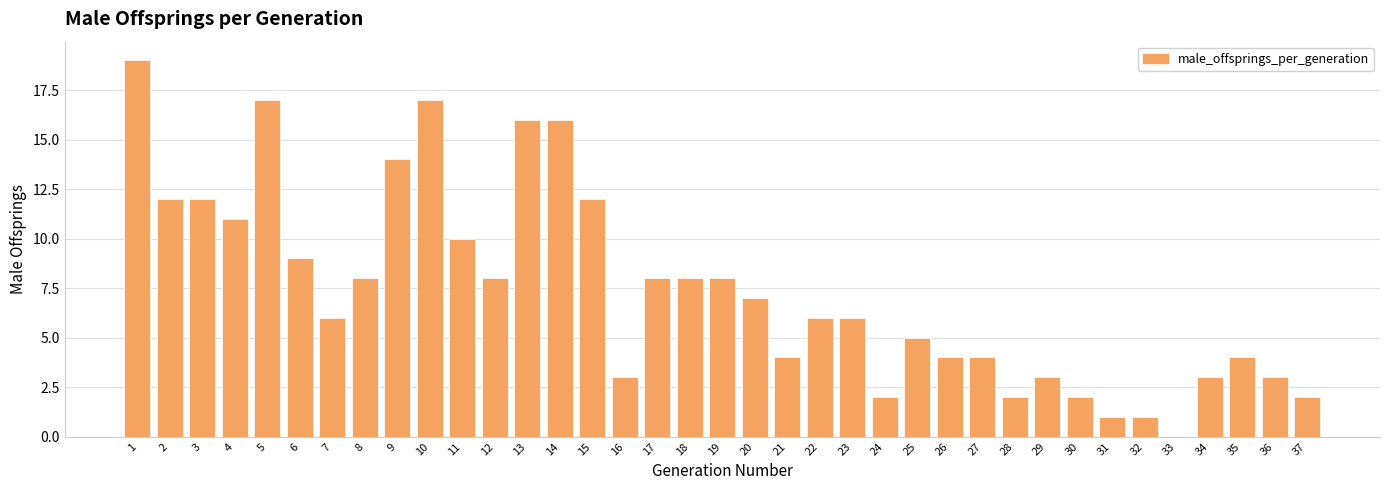

What is the greatest value displayed?

19